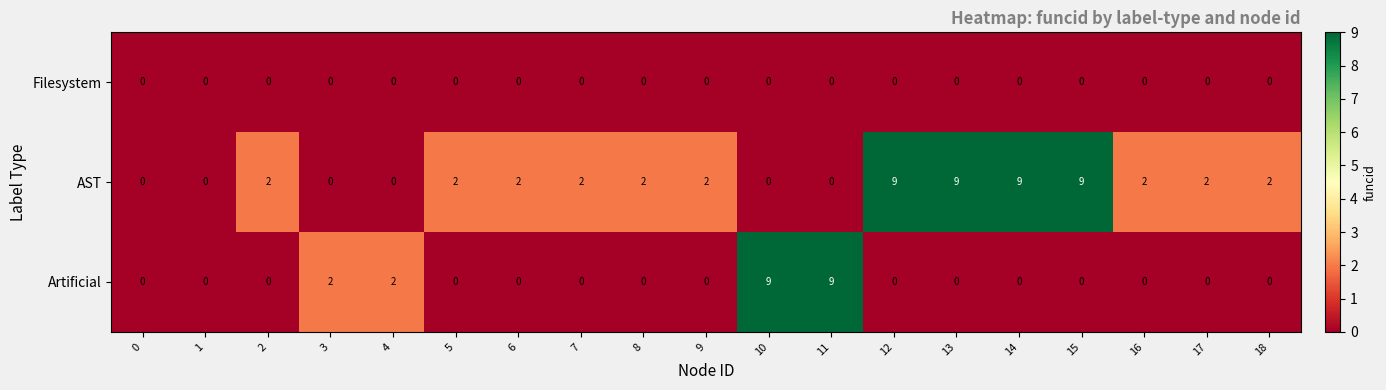

At how many categories does at least one series exceed 8?

6